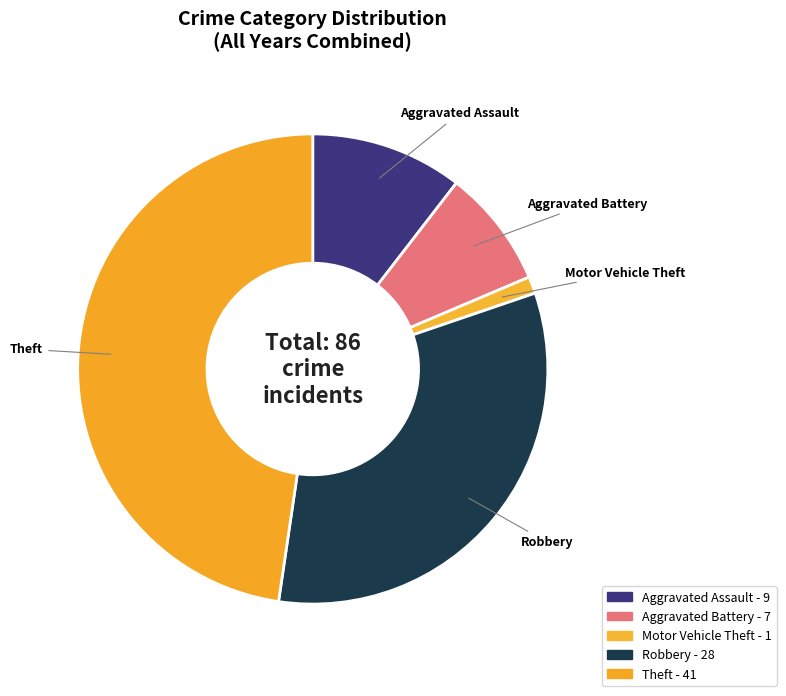

Rank the categories by value from lowest to highest.

Motor Vehicle Theft, Aggravated Battery, Aggravated Assault, Robbery, Theft